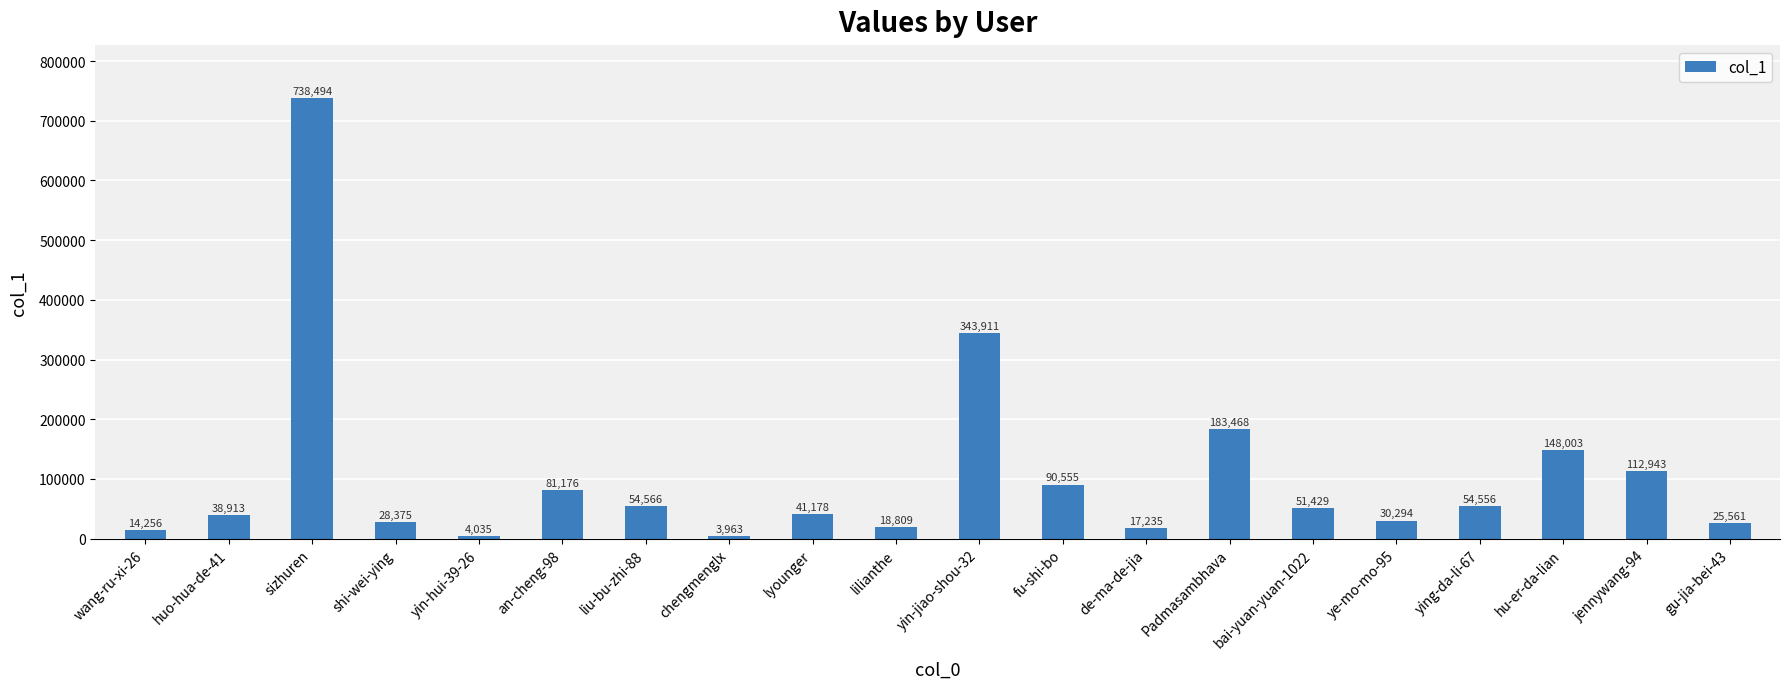

Does the chart contain any negative values?

No